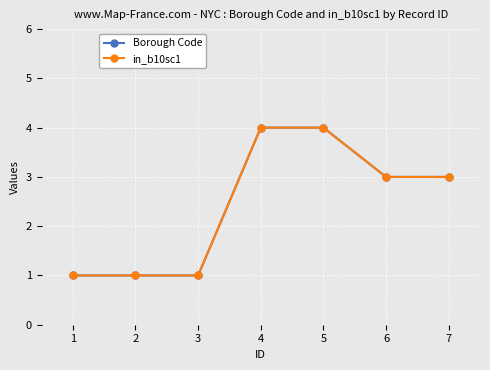

Reading left to right, transcribe all the data shown in this chart.

Borough Code: 1	1	1	4	4	3	3
in_b10sc1: 1	1	1	4	4	3	3